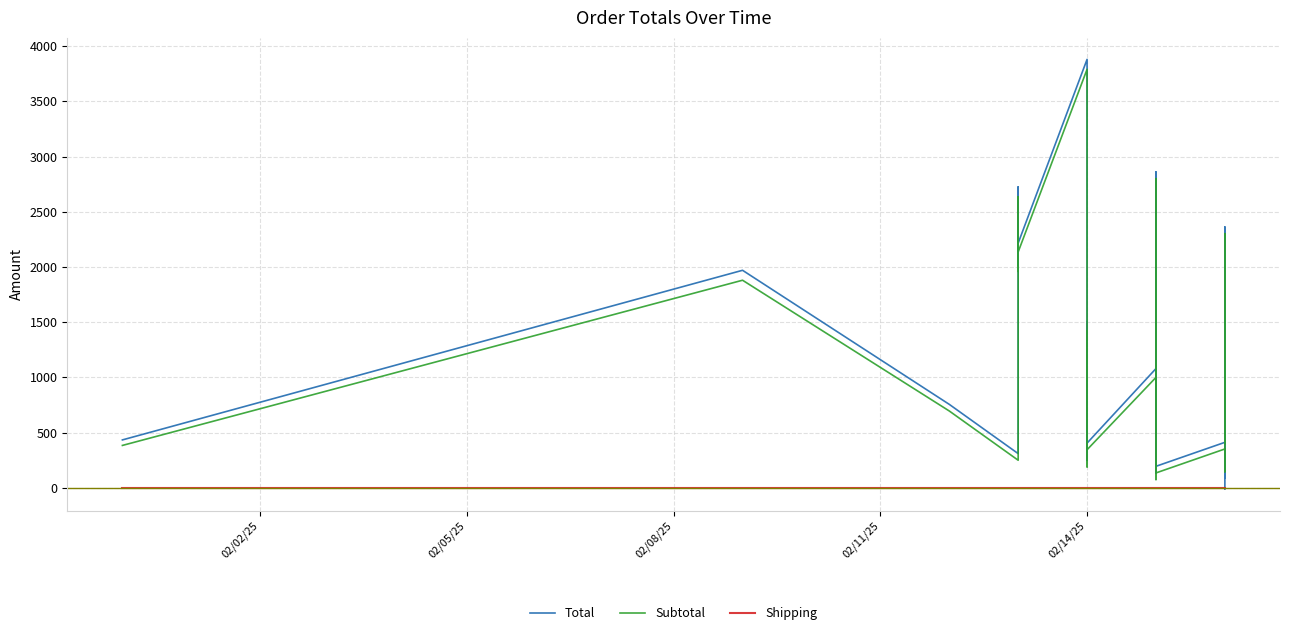

The value of Total at 23 is 70.0. True or false?

False